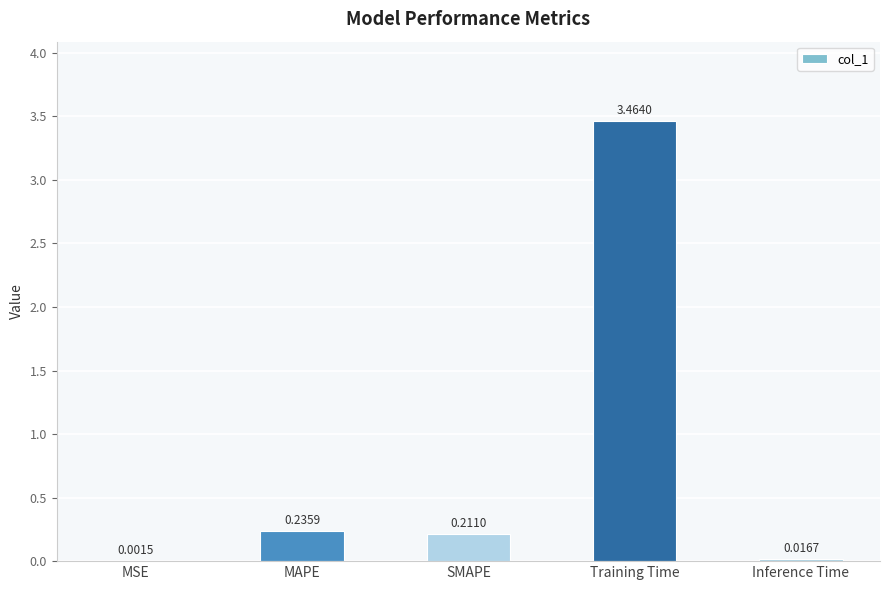

What is the sum of all values?

3.9